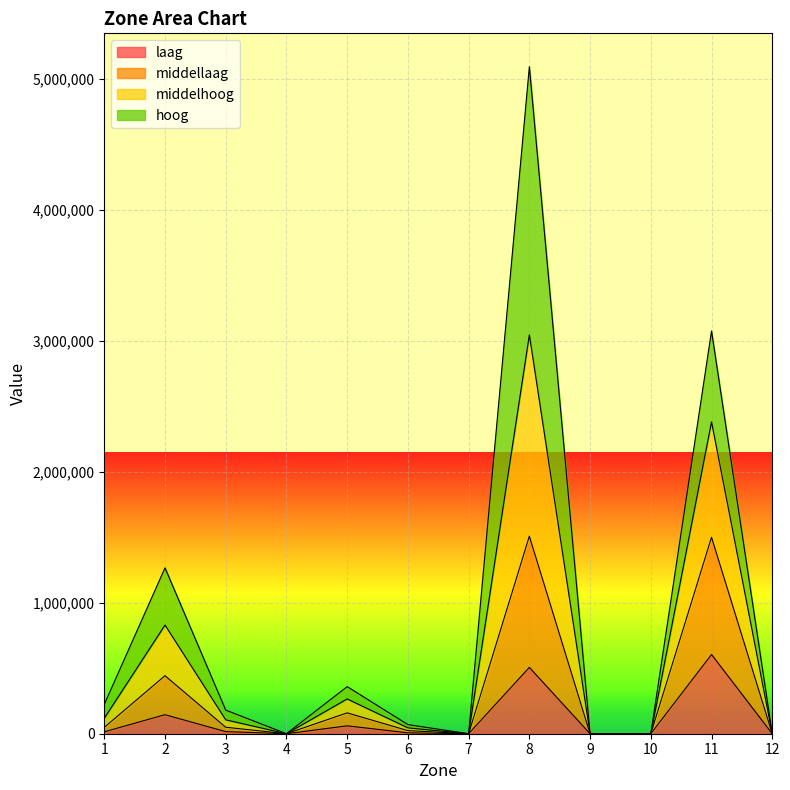

The value of middellaag at 8 is 2007199. True or false?

False